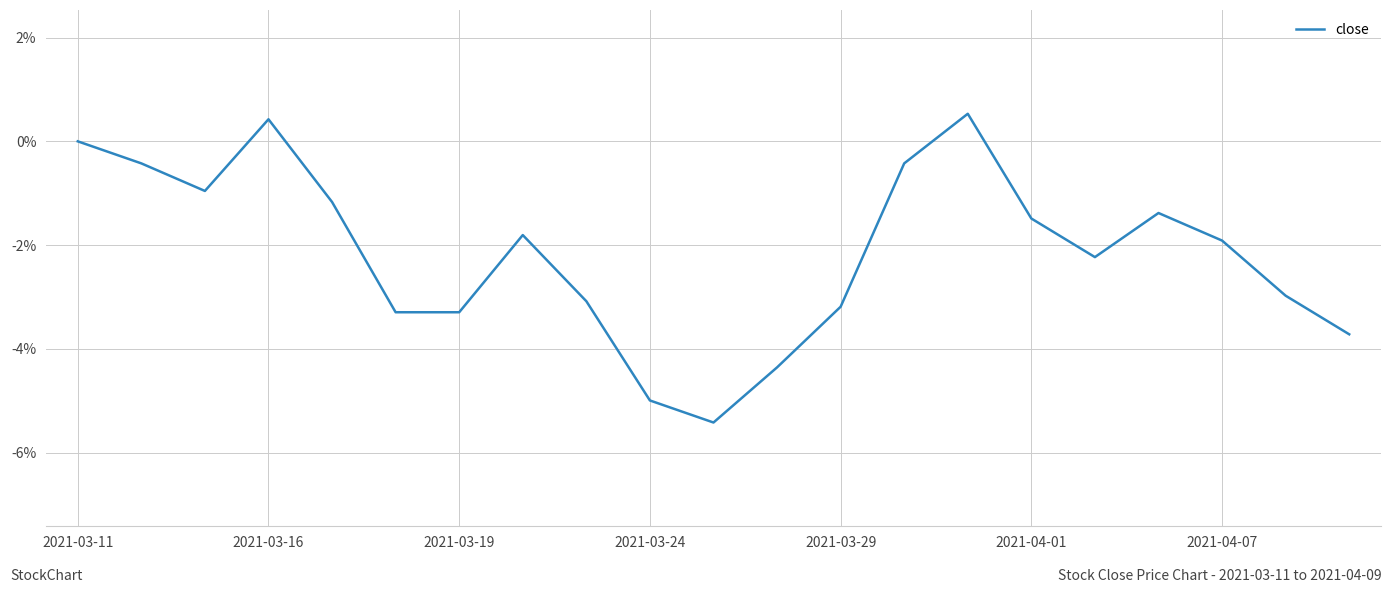

What is the greatest value displayed?

0.5